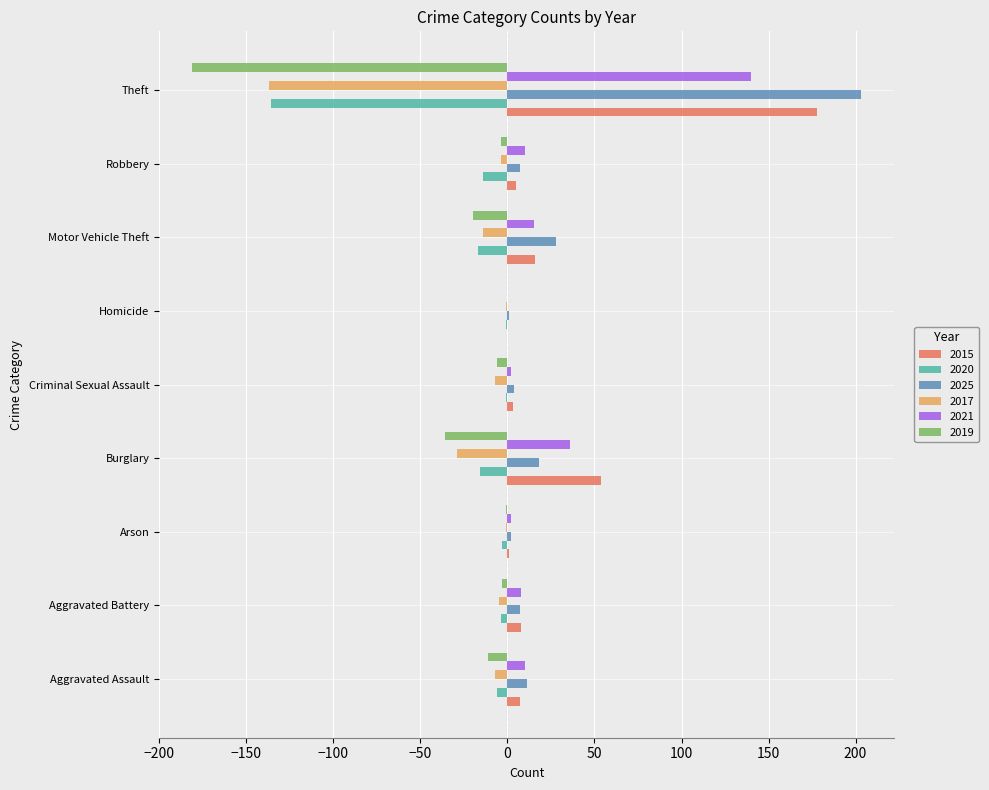

Which label corresponds to the largest value in the chart?

Theft